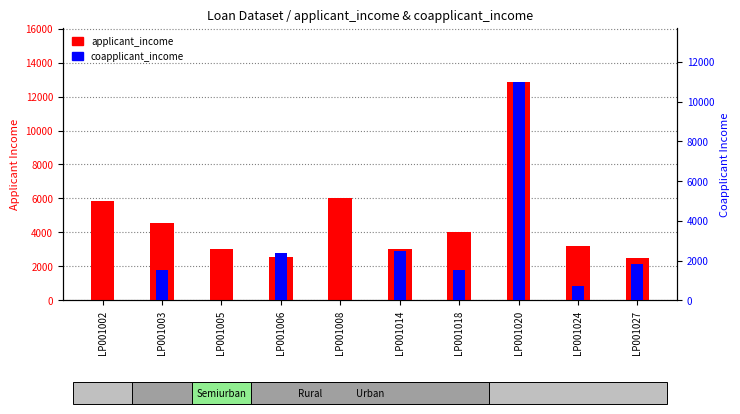

What is the difference between the maximum and minimum values in the coapplicant_income series?

10968